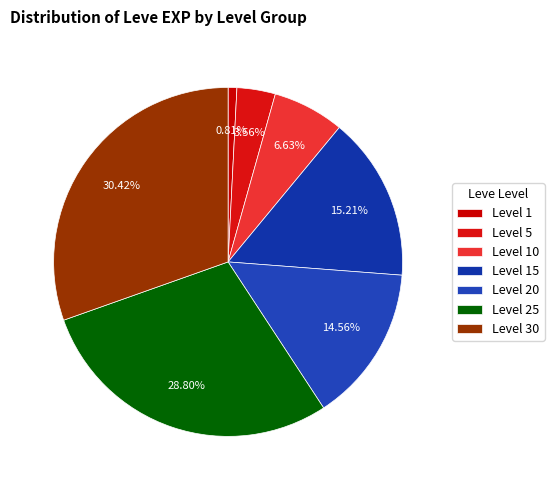

The Level 25 slice represents 24% of the pie. True or false?

False